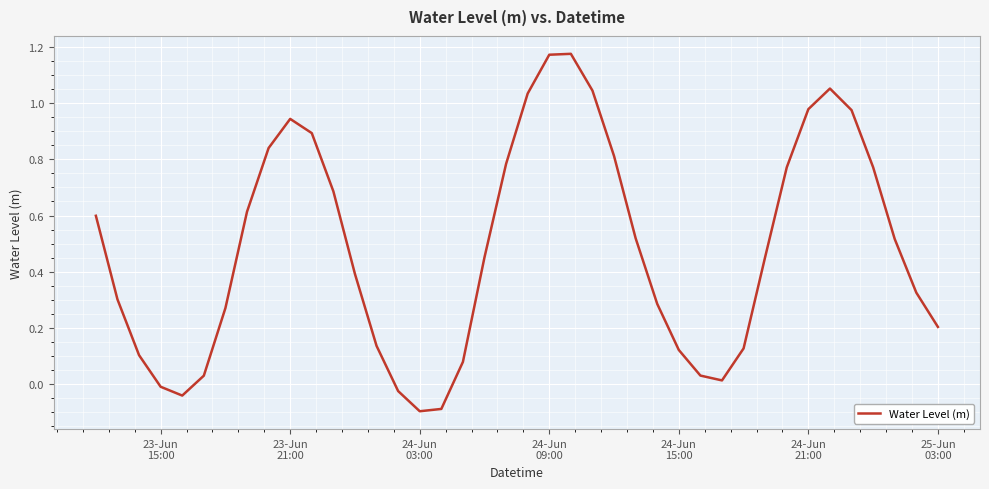

What is the difference between the maximum and minimum values?

1.3